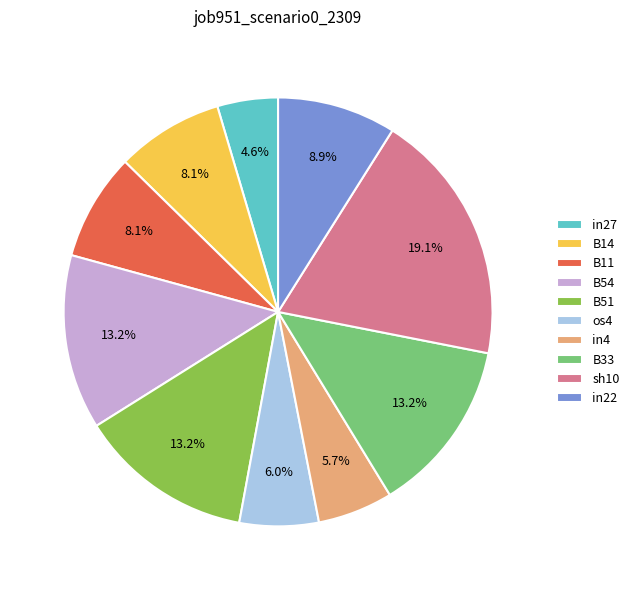

Does B11 represent more than half of the total?

No